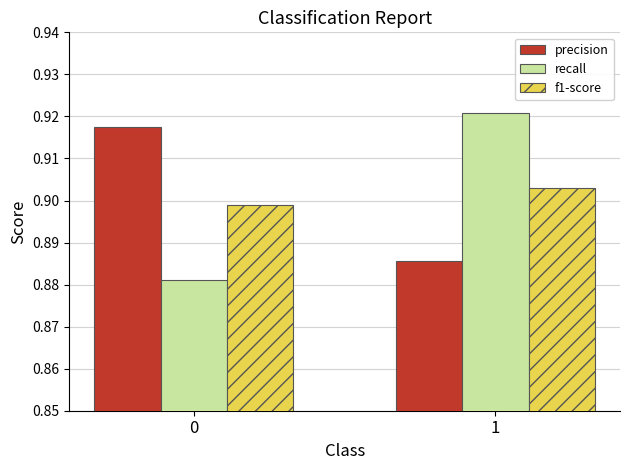

Rank the categories by f1-score value from highest to lowest.

1, 0